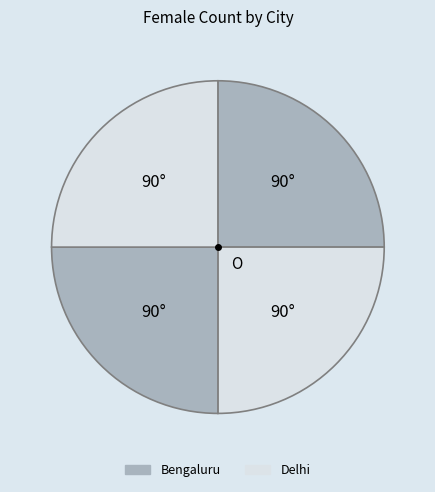

Is there a majority slice in this chart?

No